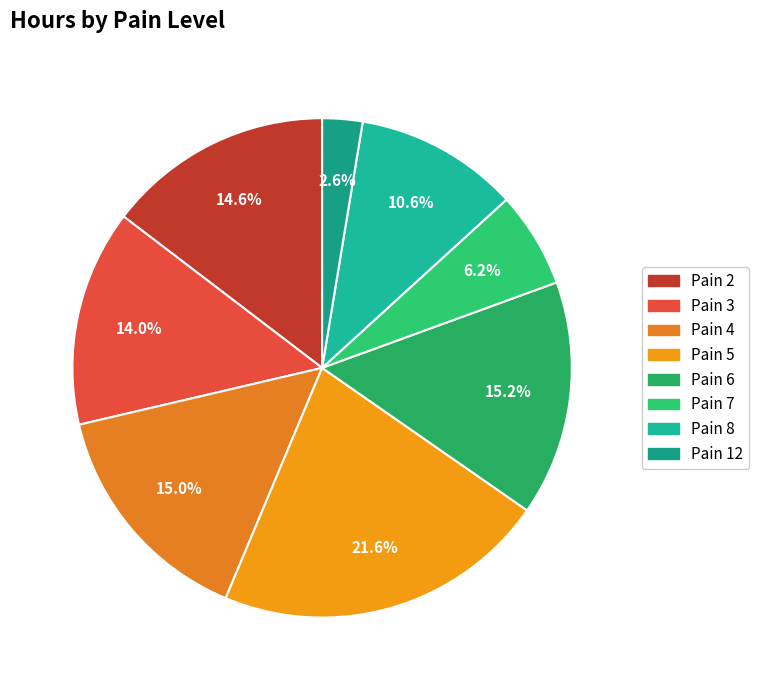

How many slices are in this pie chart?

8